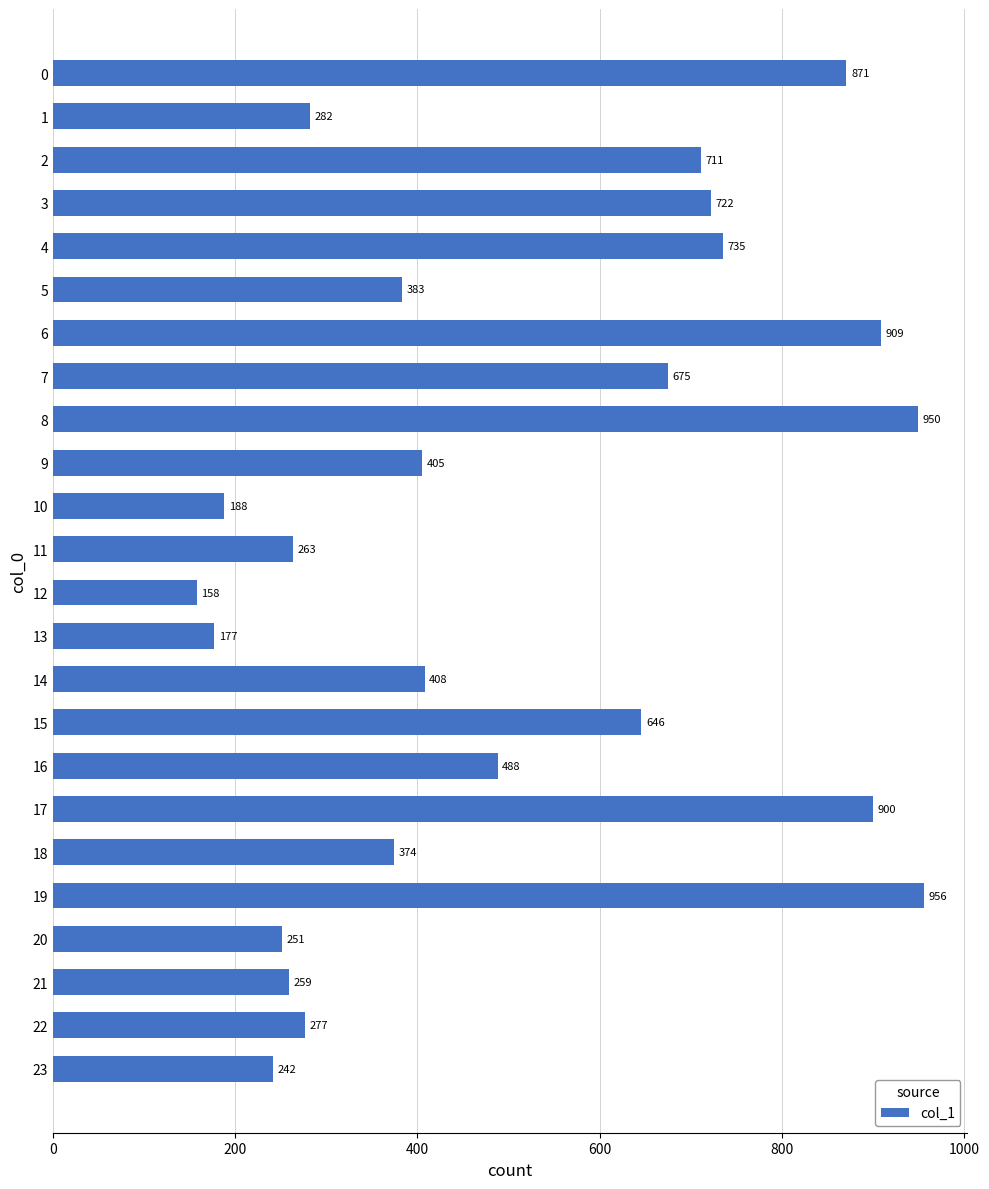

Are the bars grouped side by side (vs. stacked)?

No